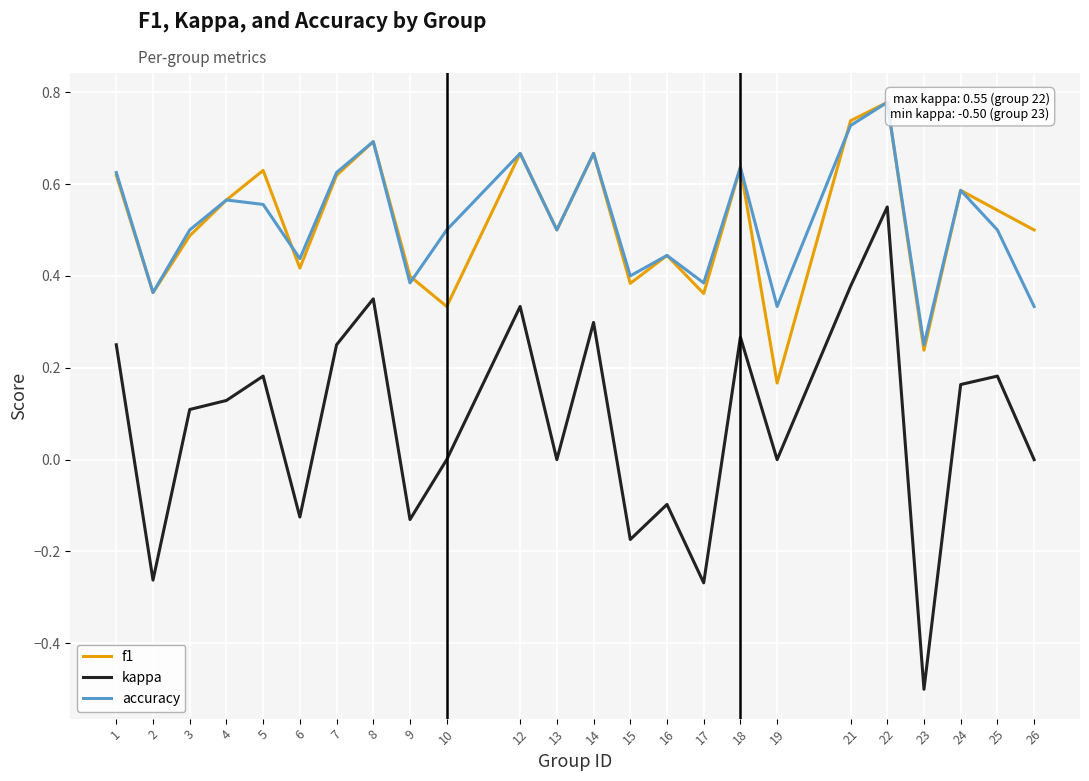

Between 6 and 23, which series saw the biggest shift?

kappa